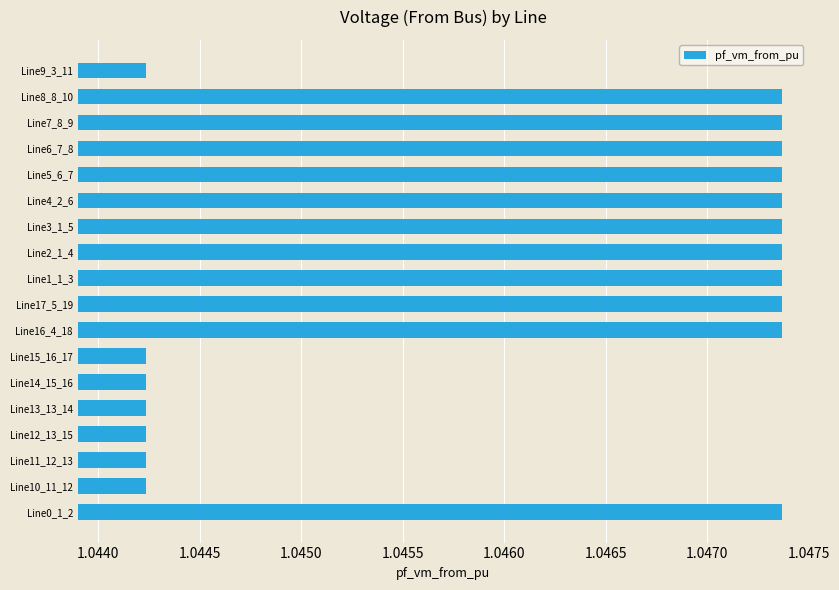

How many values are between 1 and 2?

18